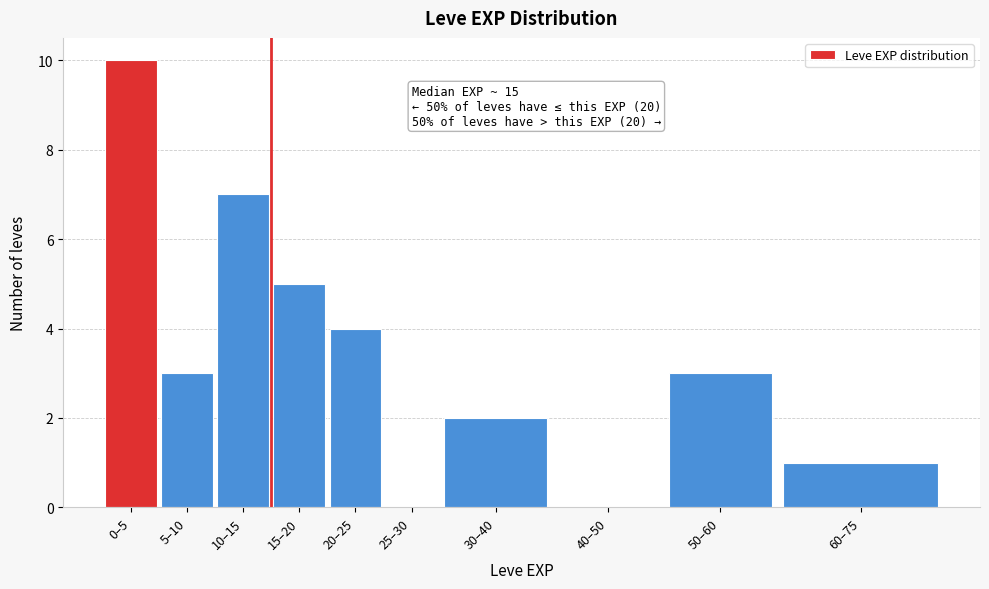

Reading left to right, transcribe all the data shown in this chart.

0–5=10	5–10=3	10–15=7	15–20=5	20–25=4	25–30=0	30–40=2	40–50=0	50–60=3	60–75=1